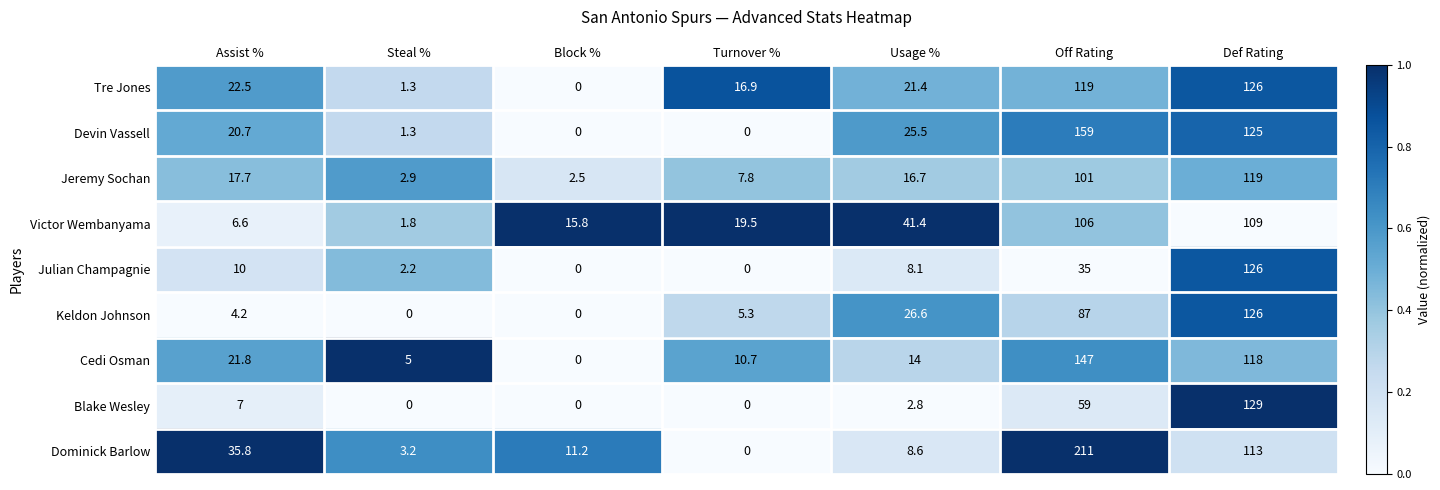

How many distinct data groups are displayed?

9